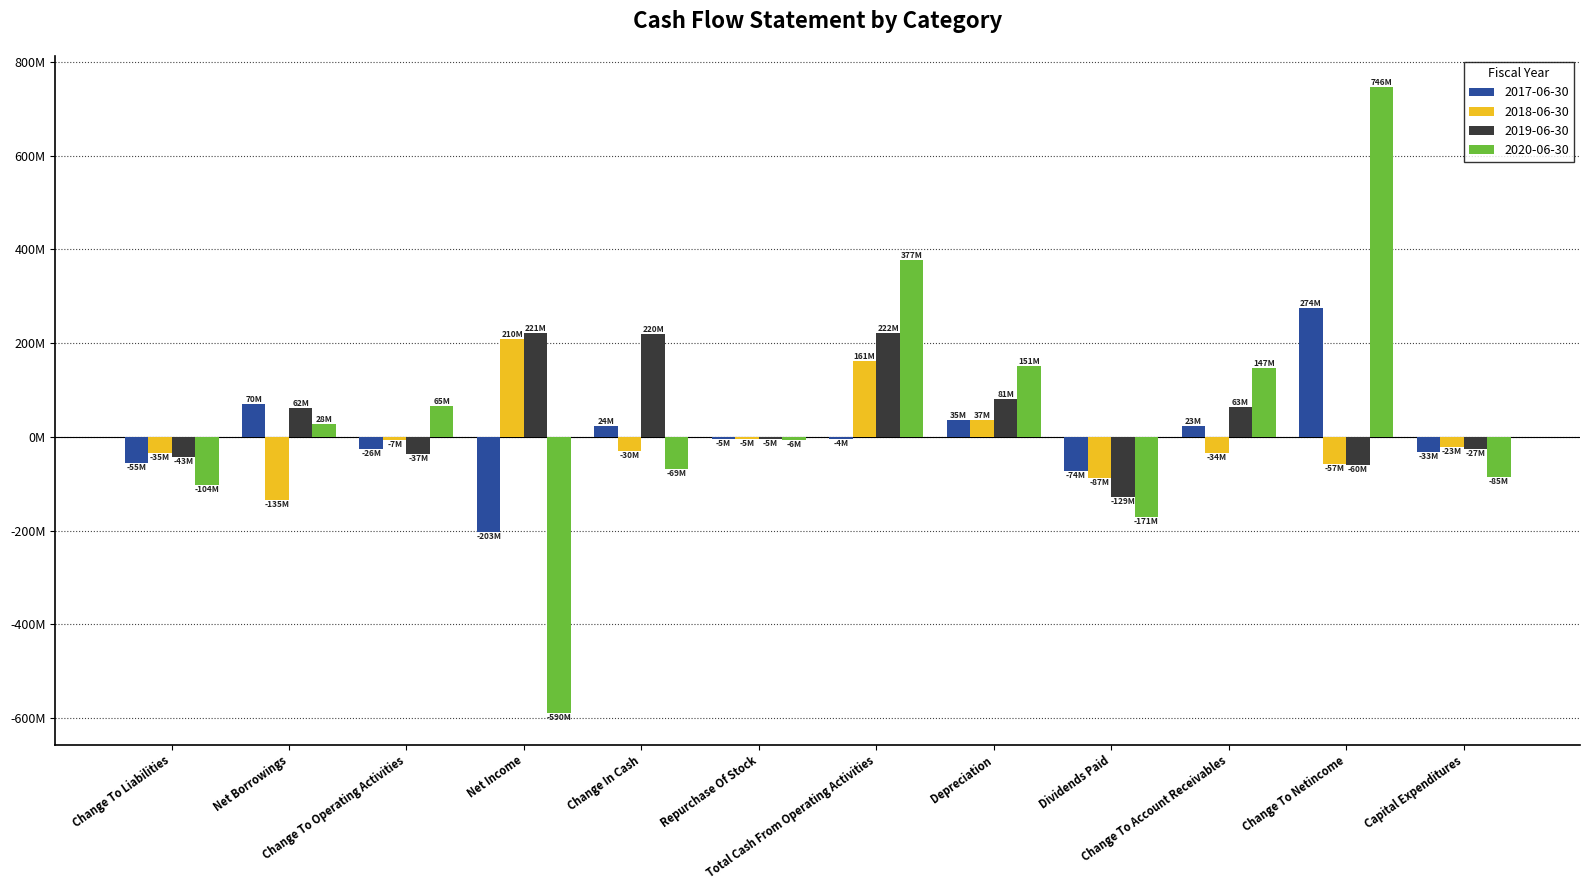

Is the value of 2019-06-30 at Depreciation greater than the value of 2020-06-30 at Total Cash From Operating Activities?

No